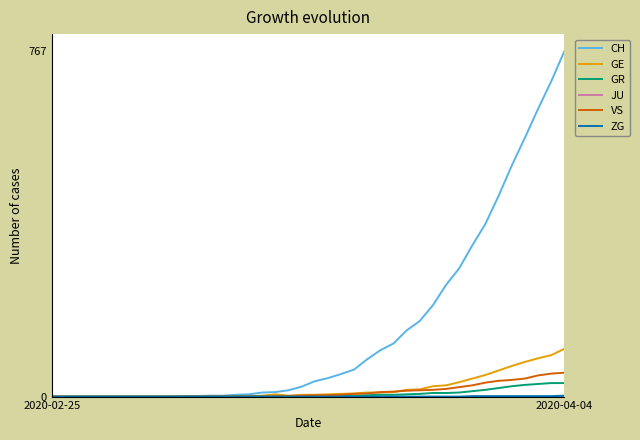

Which series has the widest spread of values?

CH